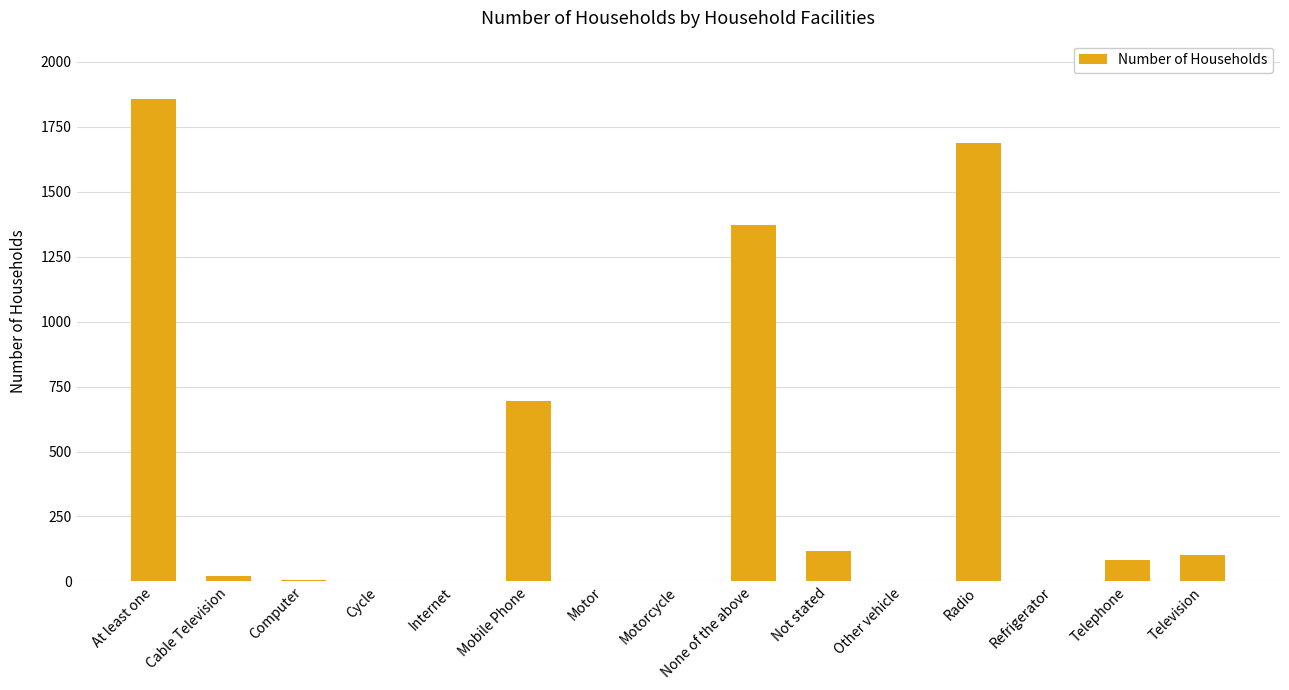

Which category has the highest value across all series?

At least one